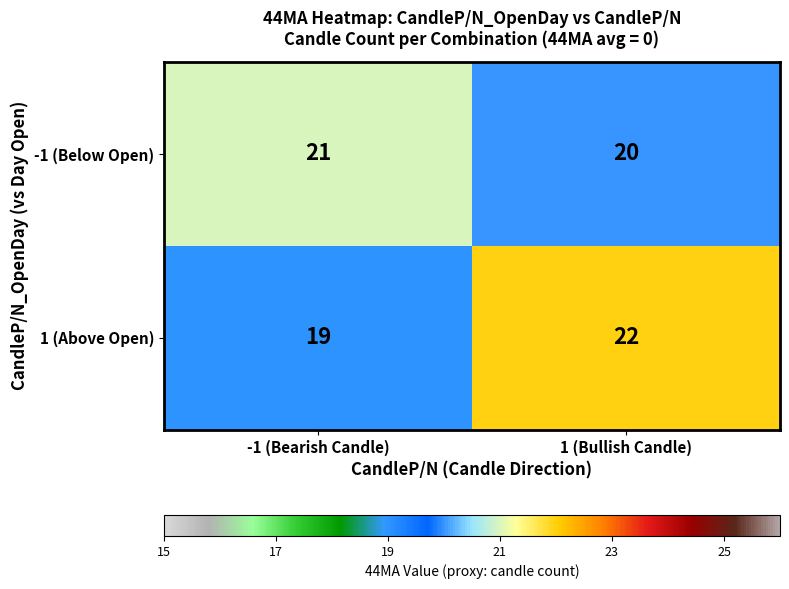

Read the 1 (Above Open) value at 1 (Bullish Candle).

22